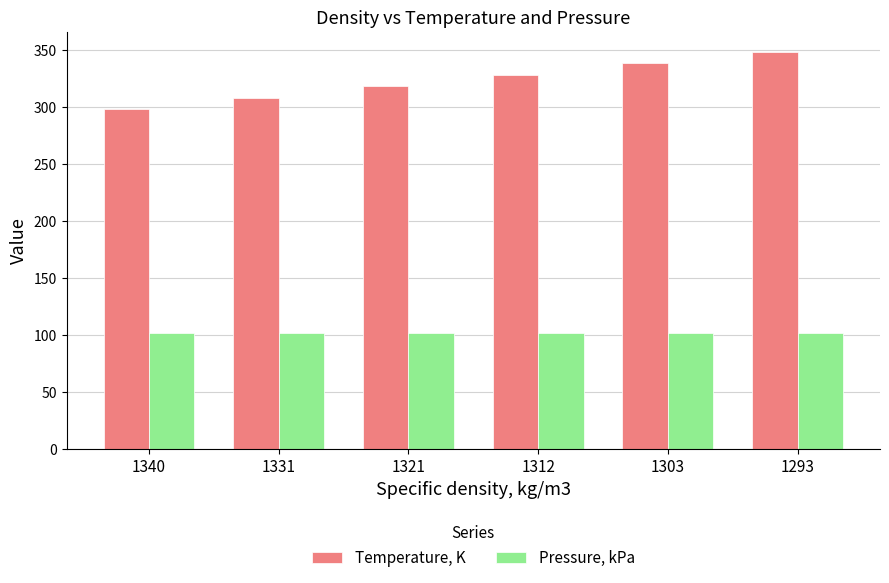

Reading left to right, extract all data points from this chart.

Temperature, K: 298.1	308.1	318.1	328.1	338.1	348.1
Pressure, kPa: 101.3	101.3	101.3	101.3	101.3	101.3